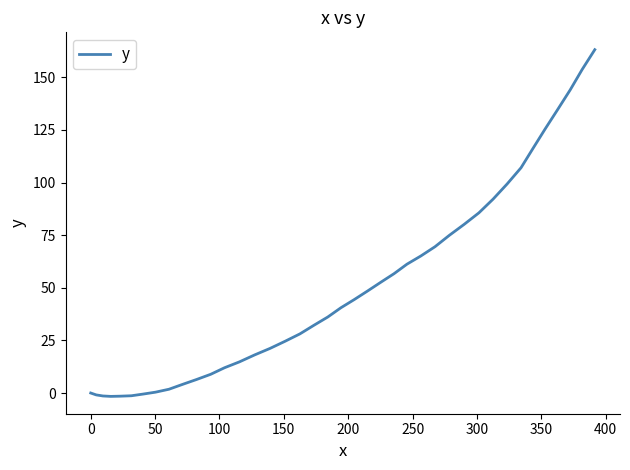

How many lines are shown in the chart?

1